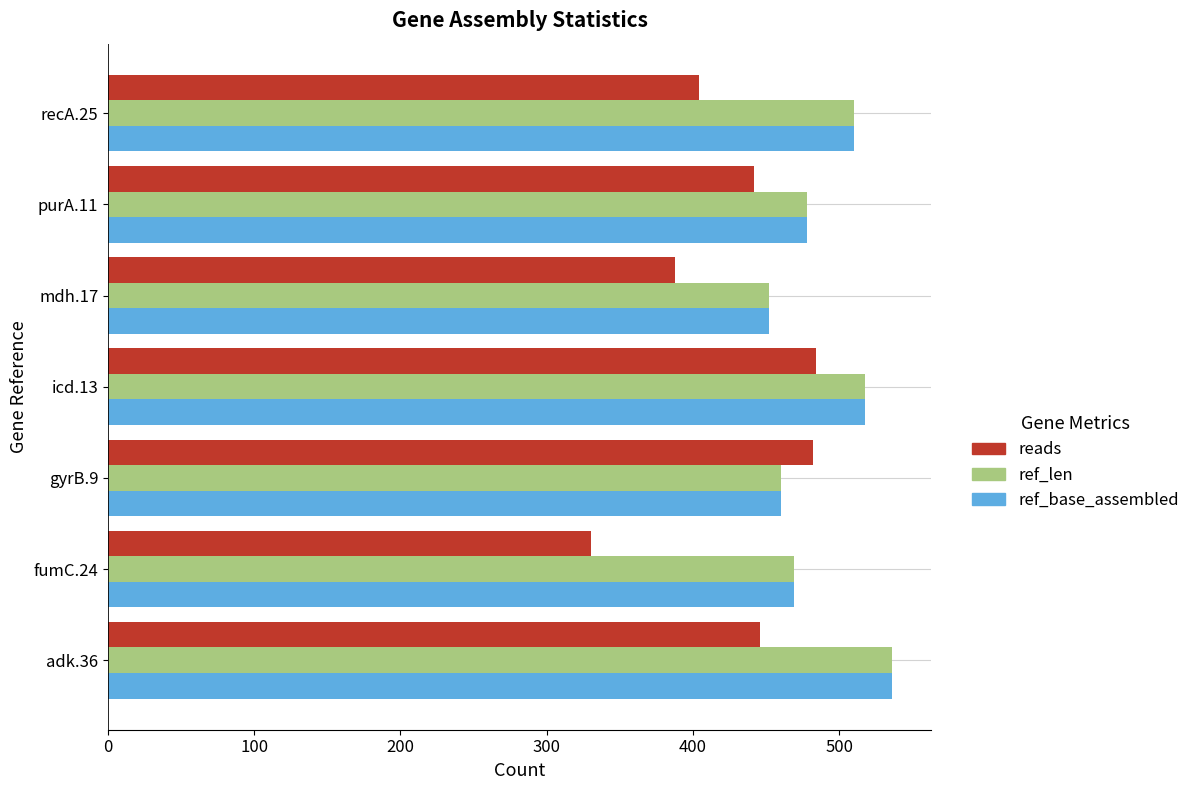

What is the difference between the ref_len values at gyrB.9 and icd.13?

58